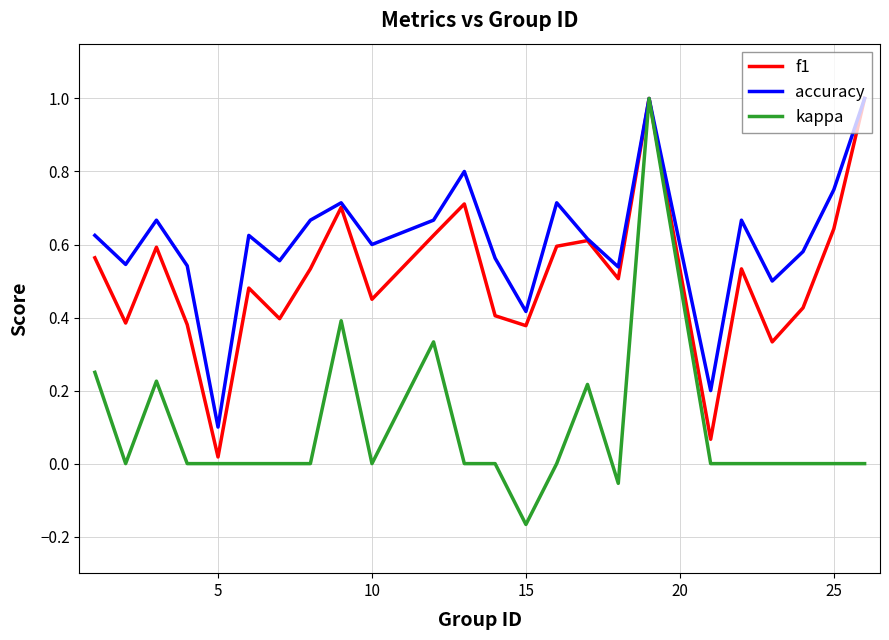

What is the sum of all kappa values?

2.2